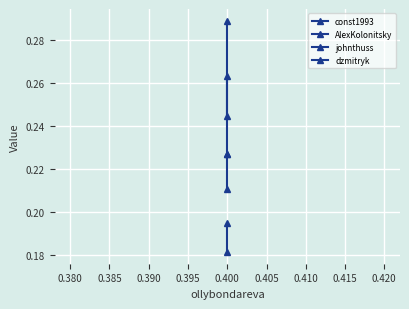

What are all the series names shown in the legend?

const1993, AlexKolonitsky, johnthuss, dzmitryk